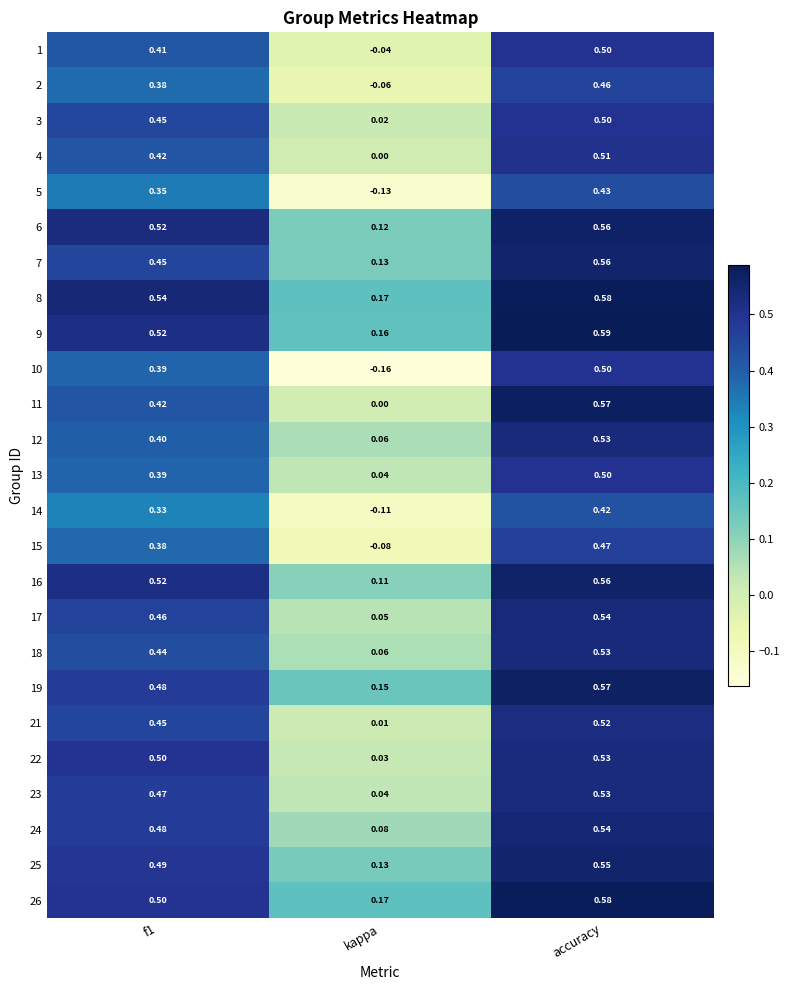

Is the value of 8 at kappa greater than the value of 3 at kappa?

Yes